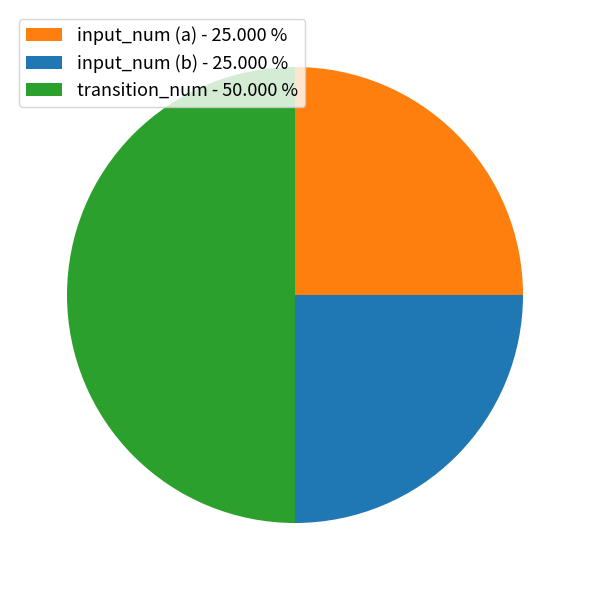

Is input_num (a) - 25.000 % the majority of the pie?

No